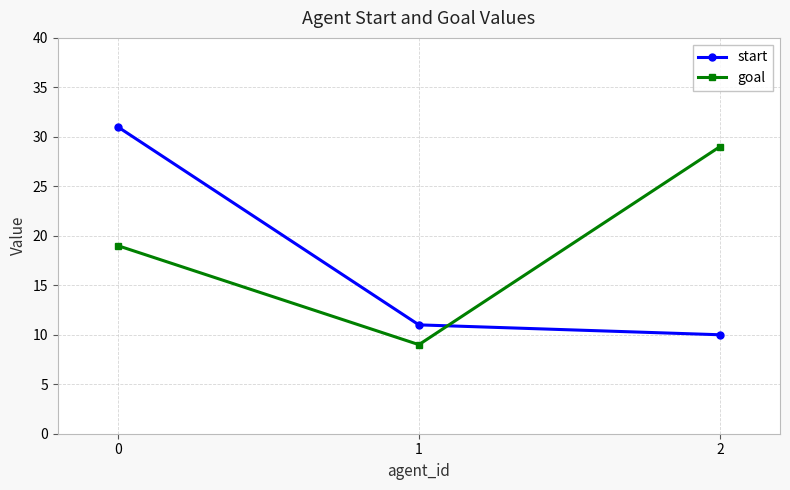

Is it true that start equals 5 at 2?

False